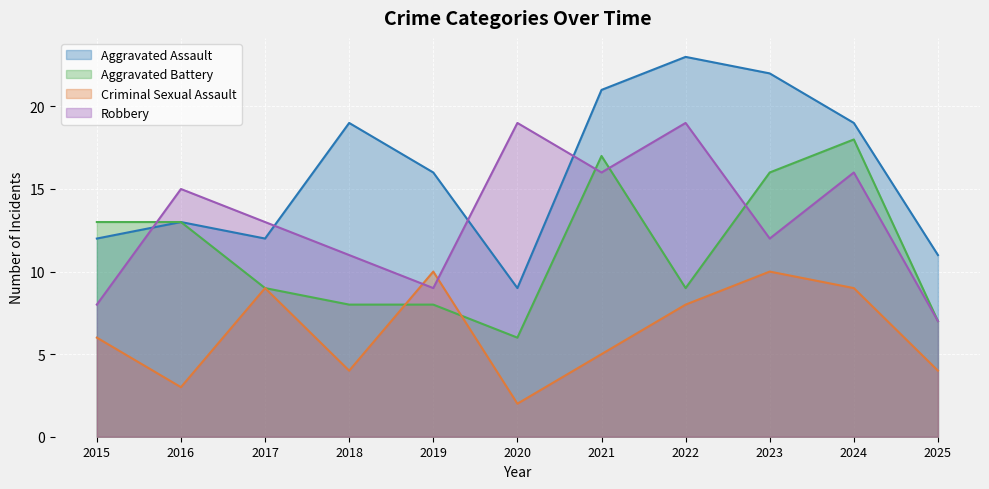

What is the minimum value for Aggravated Assault?

9